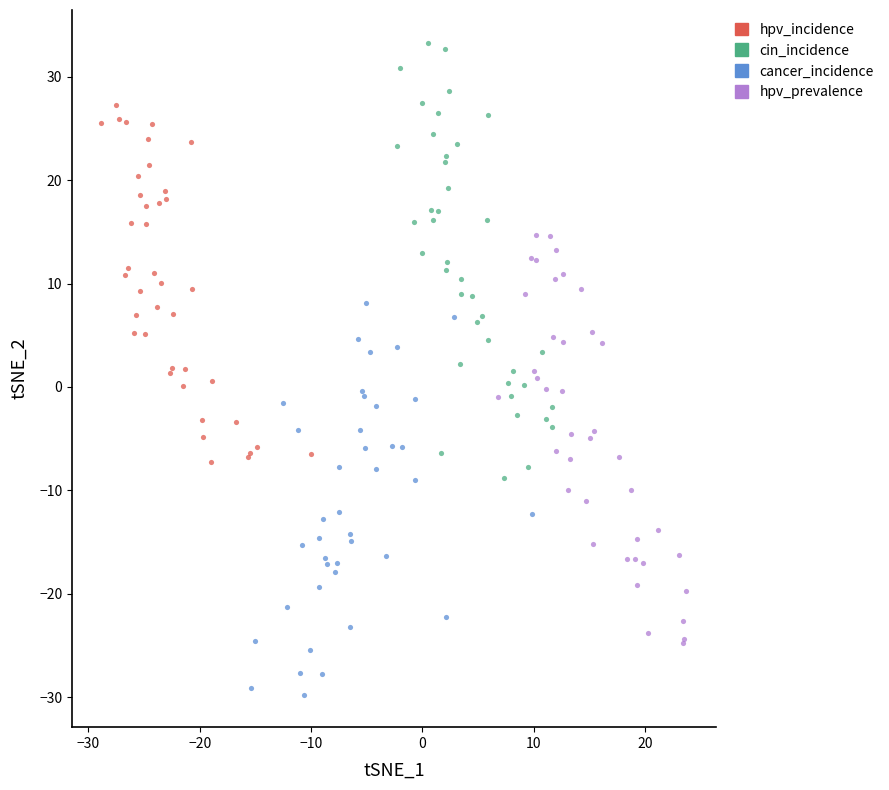

Which series contains the lowest Y value?

cancer_incidence